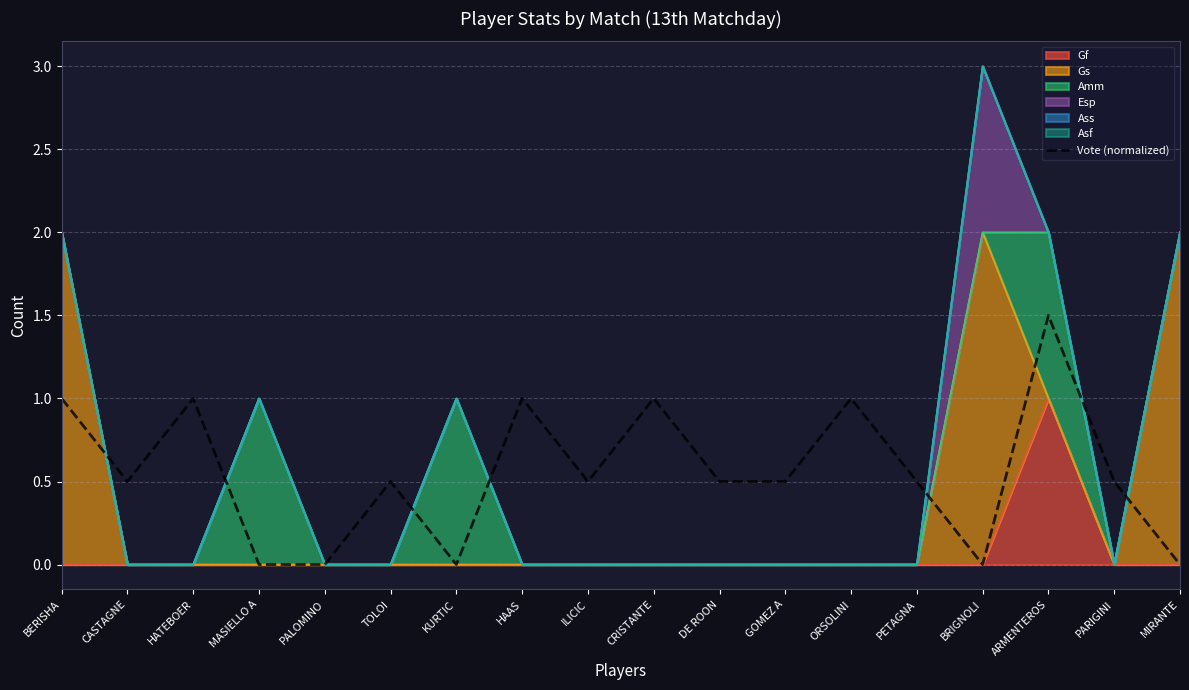

Count the number of categories in the chart.

18